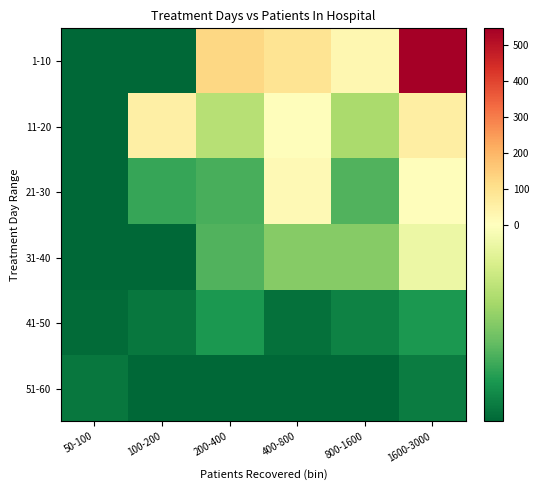

What is the total value across all series at 200-400?

-24.0